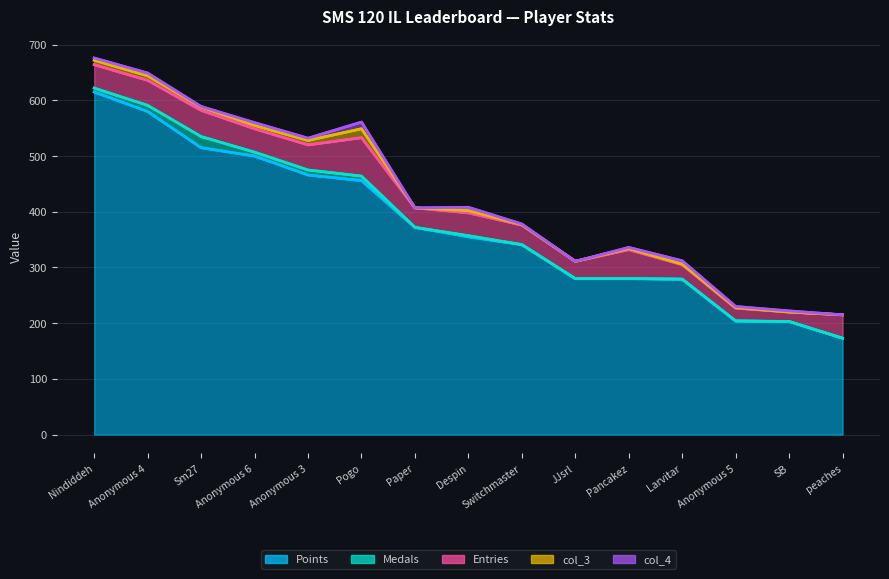

What is the approximate value of Medals at Nindiddeh?

7